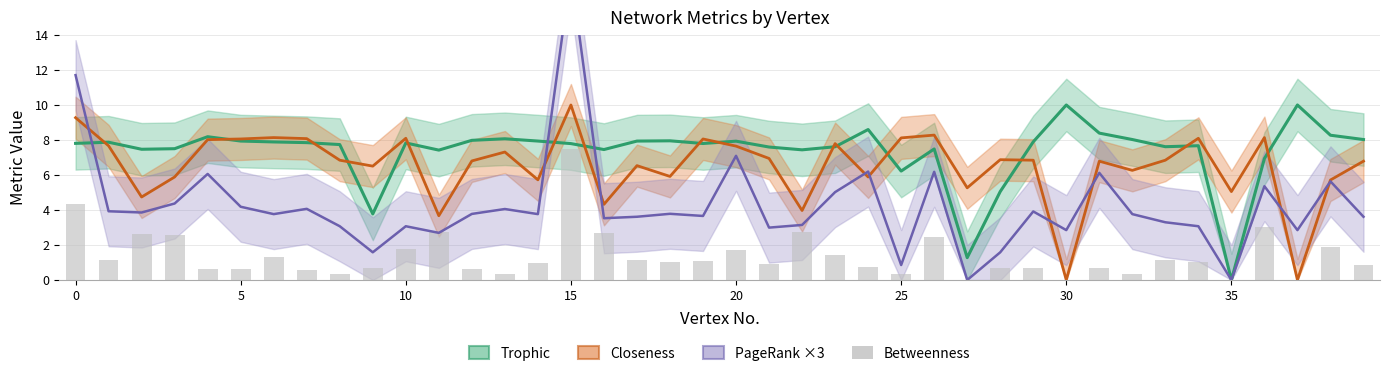

Which category has the highest value across all series?

15